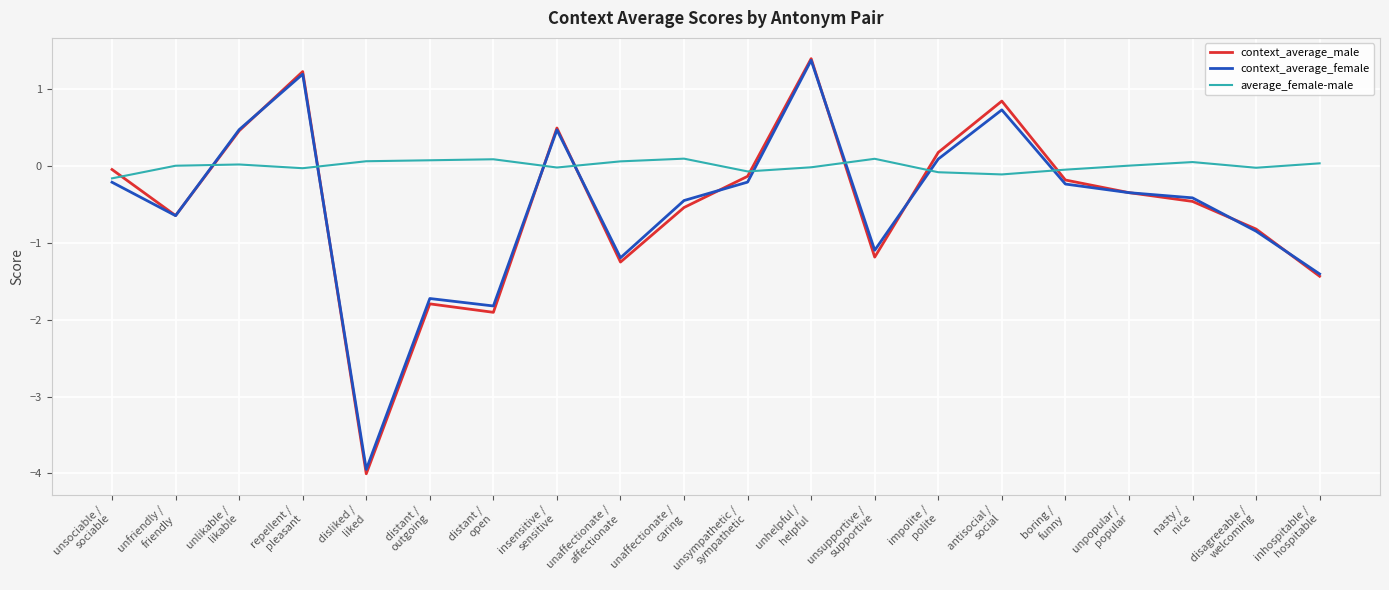

Is it true that context_average_male equals 0.7 at insensitive /
sensitive?

False